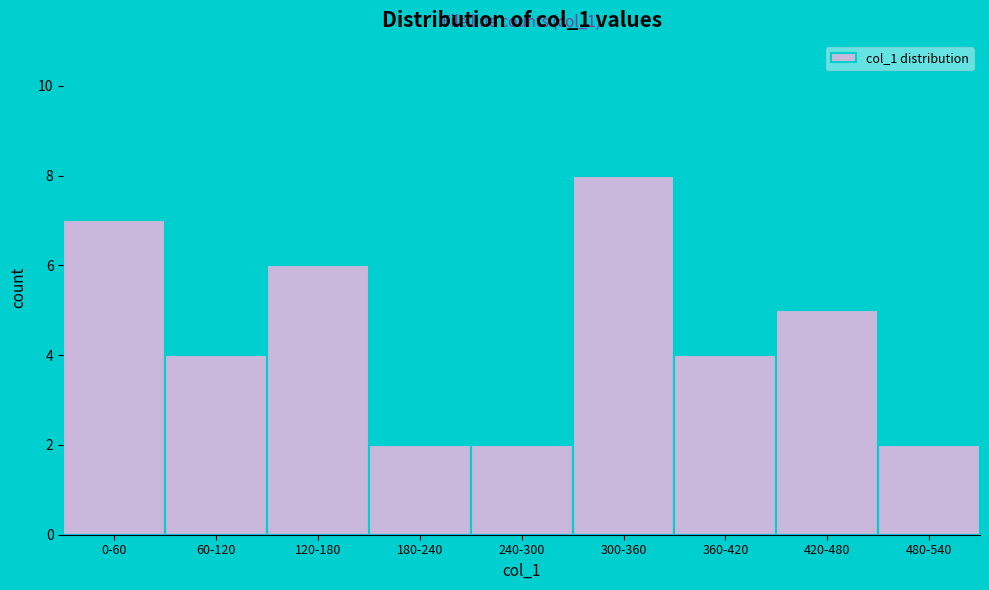

Reading right to left, list all the values displayed in this chart.

480-540=2	420-480=5	360-420=4	300-360=8	240-300=2	180-240=2	120-180=6	60-120=4	0-60=7